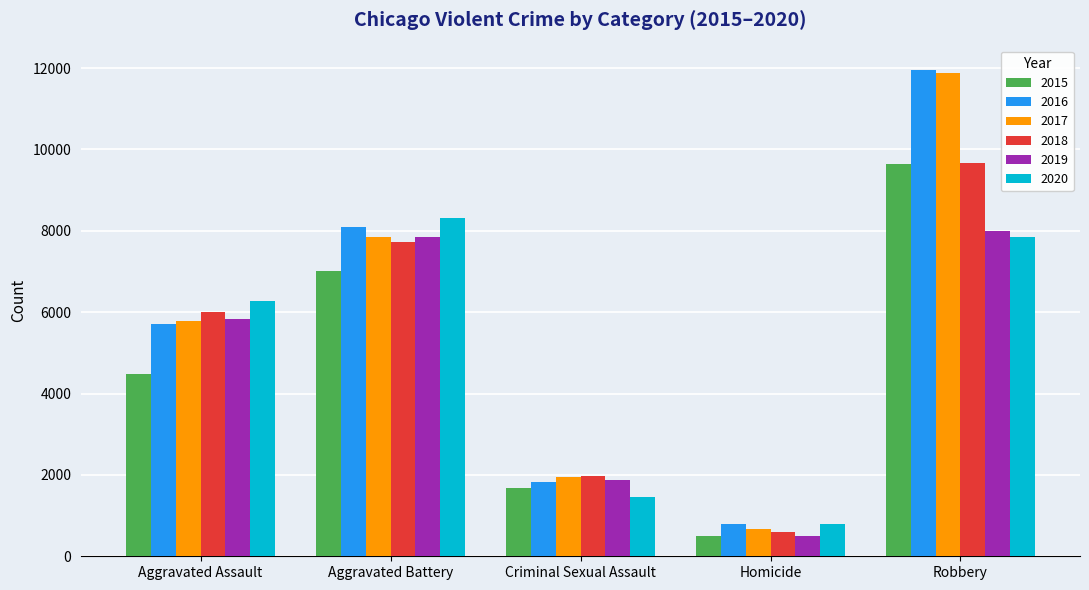

True or false: 2017 has a value of 11824 at Aggravated Battery.

False